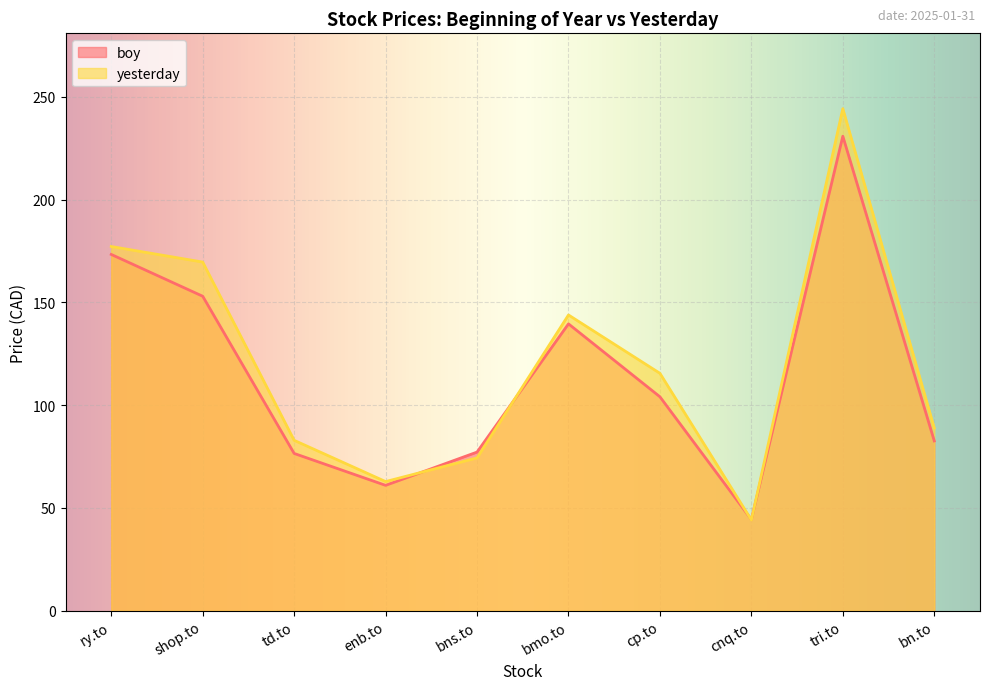

Which series has the largest range (max minus min)?

yesterday